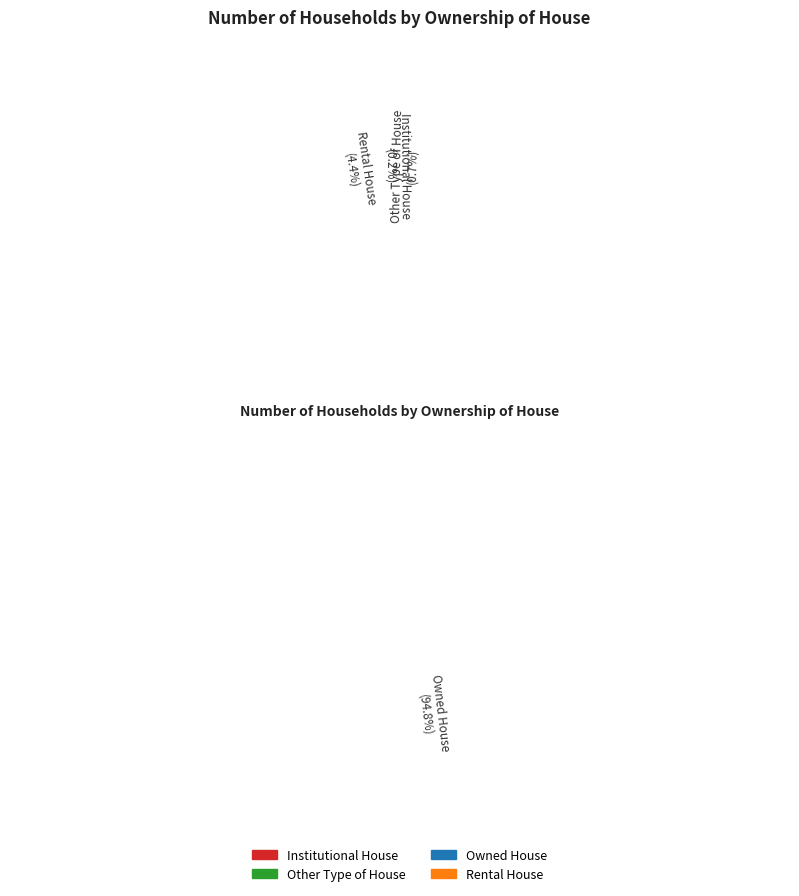

What is the change in value from Institutional House to Other Type of House?

+64